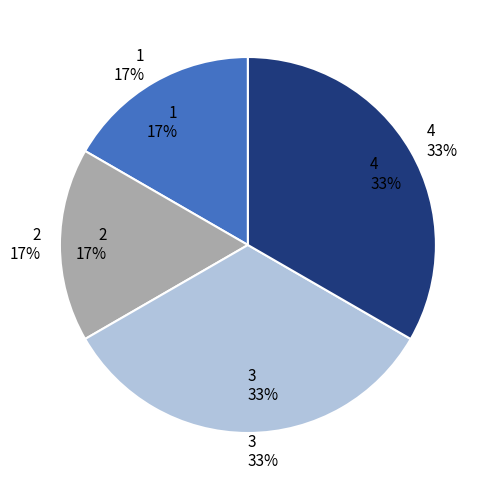

Which slice is the smallest?

1